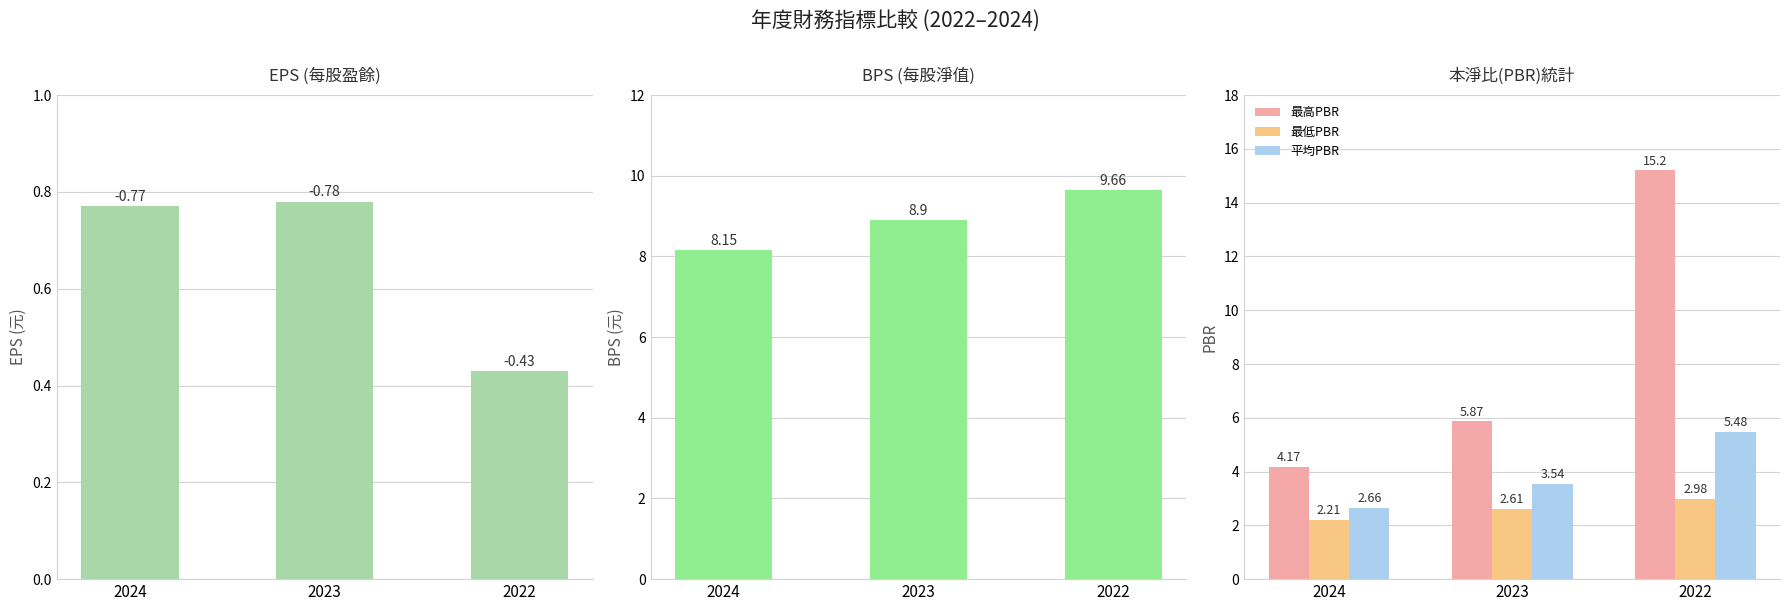

At which category does the chart reach its peak across all series?

2022